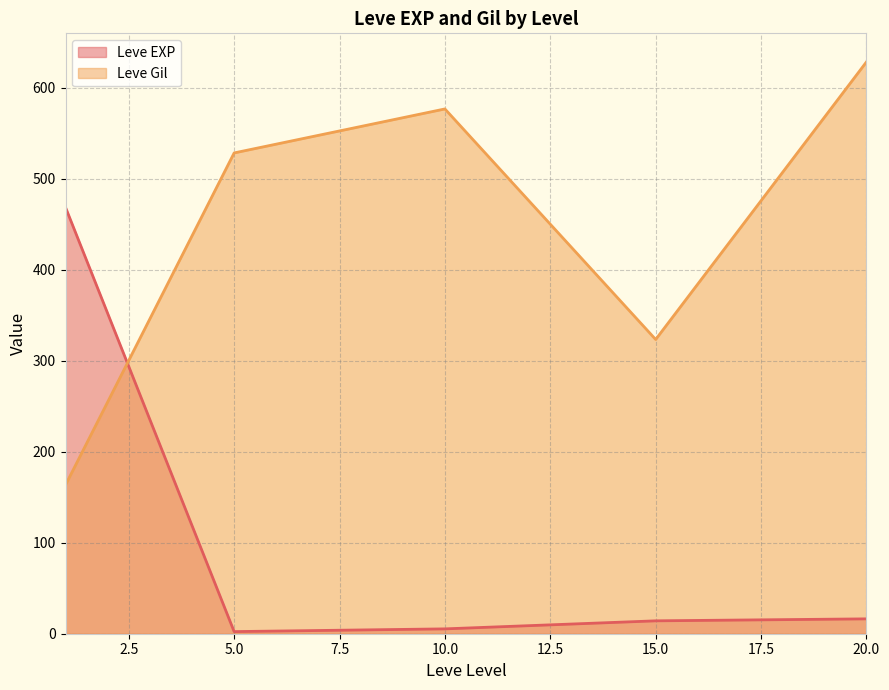

How many times do Leve EXP and Leve Gil cross each other?

1